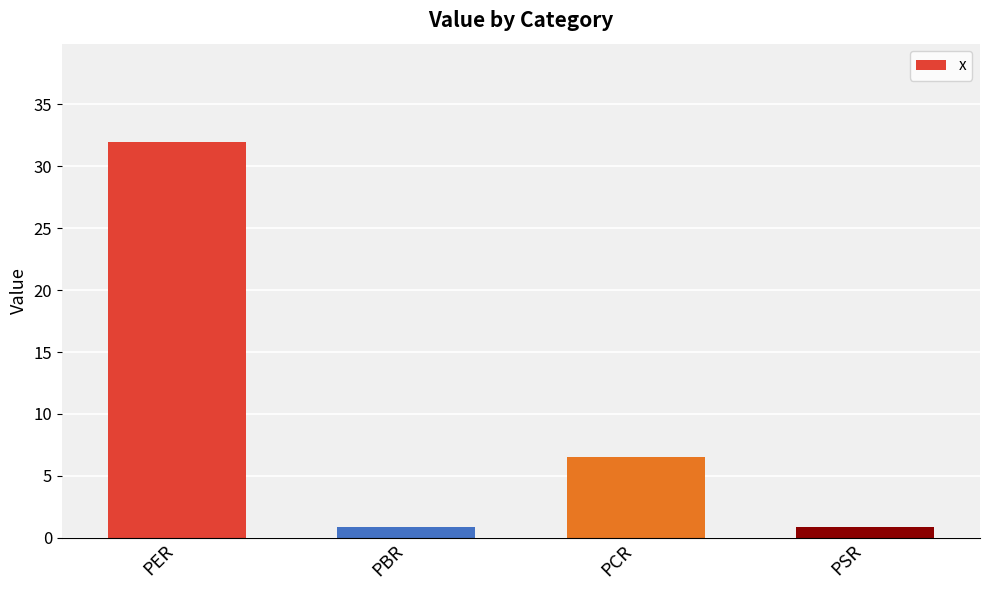

What position from the left is PCR?

3